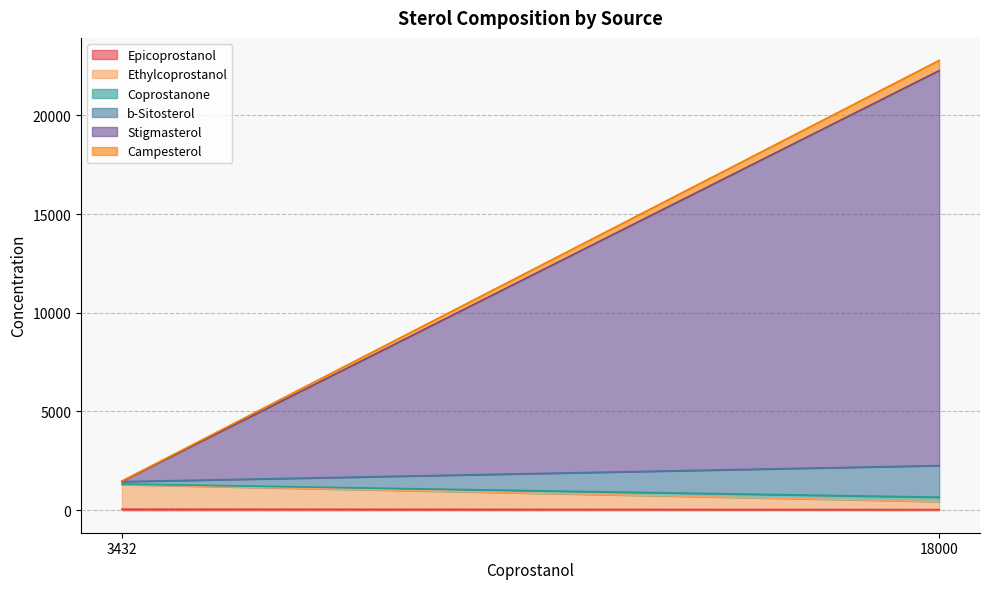

At which category does the chart reach its minimum across all series?

3432